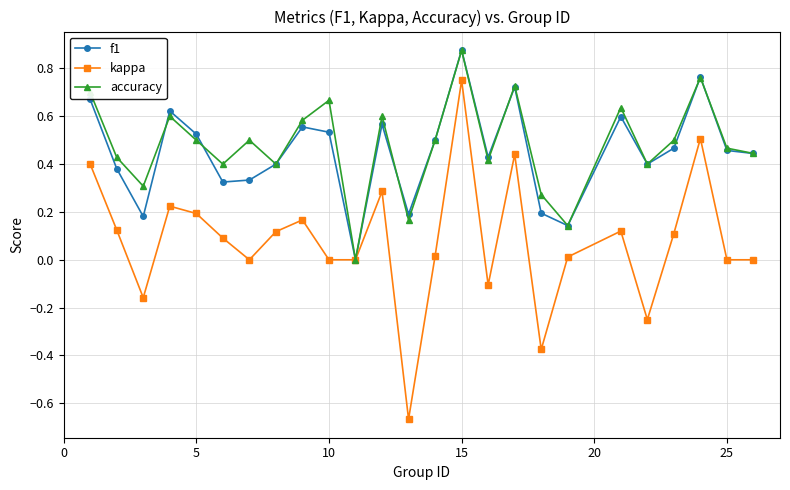

Which series has the widest spread of values?

kappa